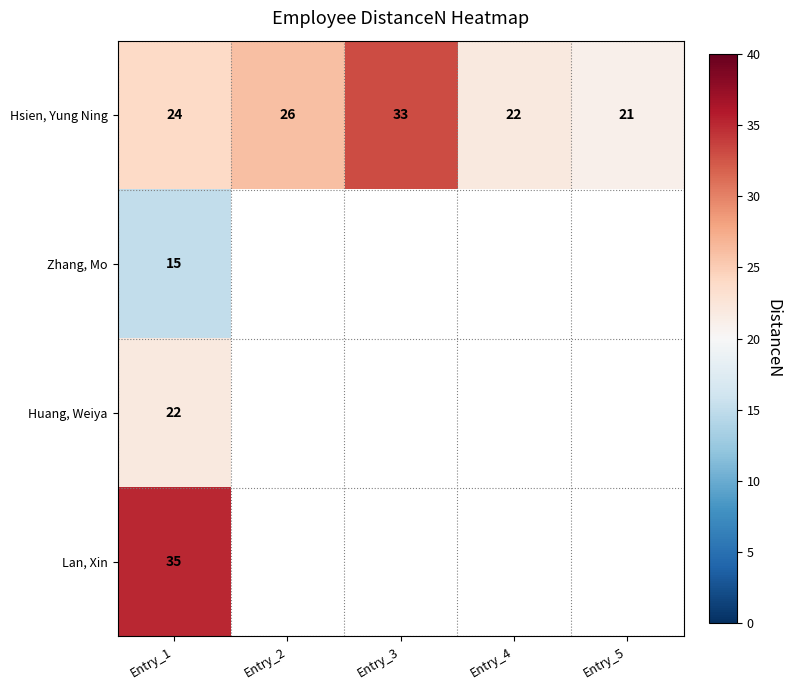

At how many categories does at least one series exceed 29?

2